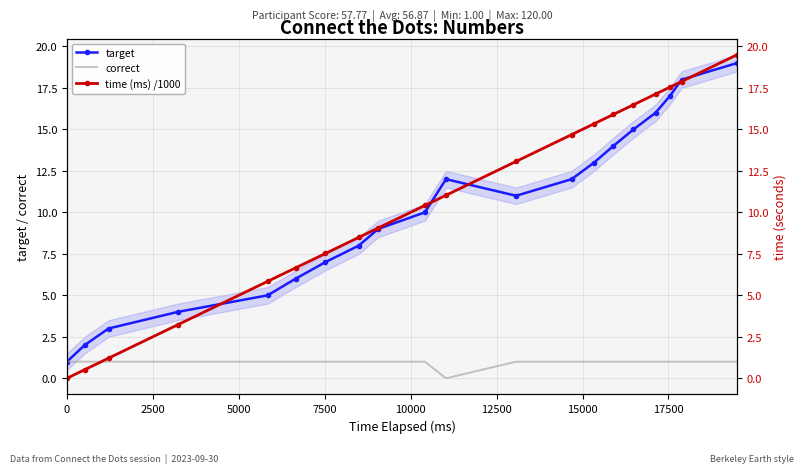

Which series has the largest total across all categories?

time (ms) /1000